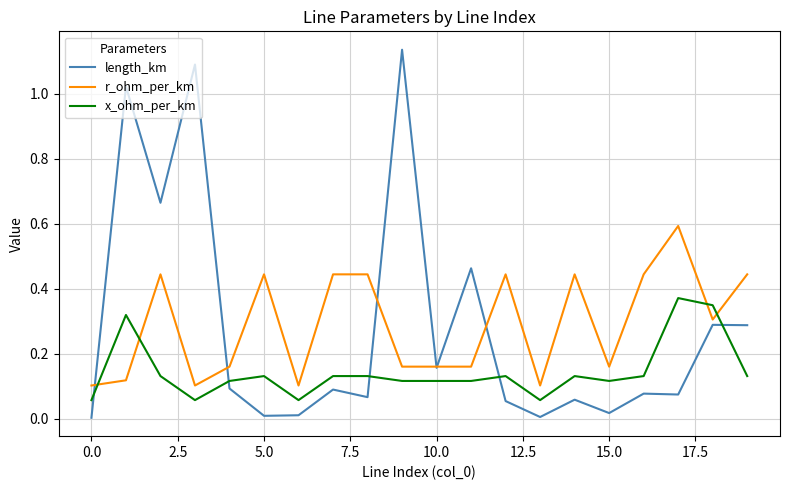

Which series has the widest spread of values?

length_km